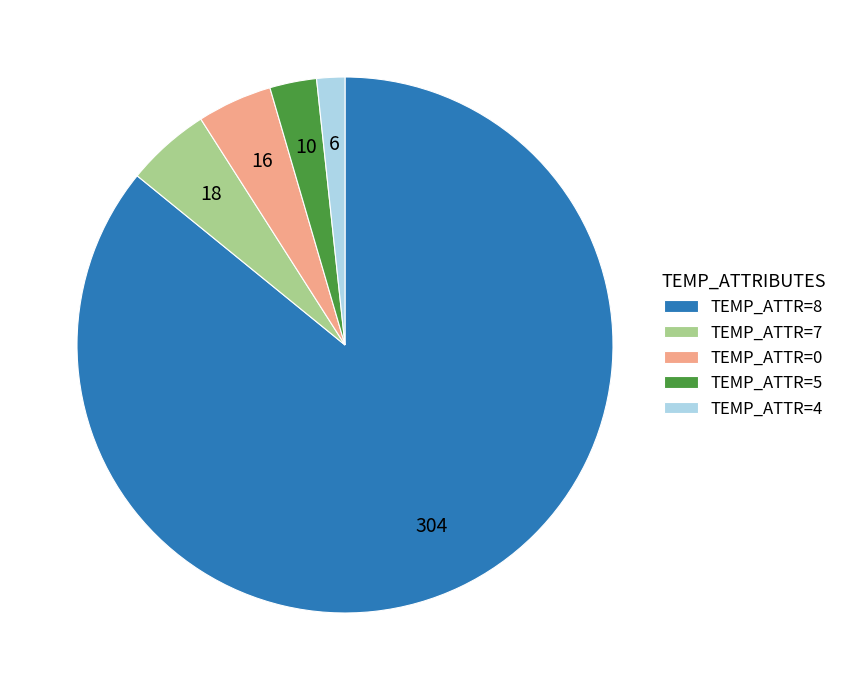

Which category accounts for the majority?

TEMP_ATTR=8